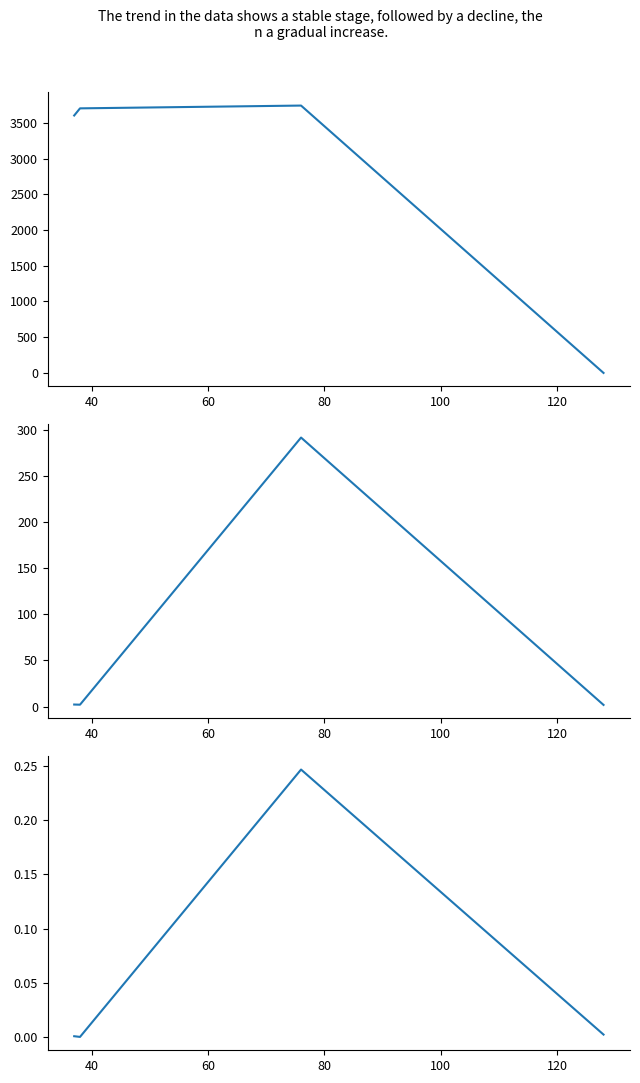

True or false: stddev and average intersect in this chart.

False